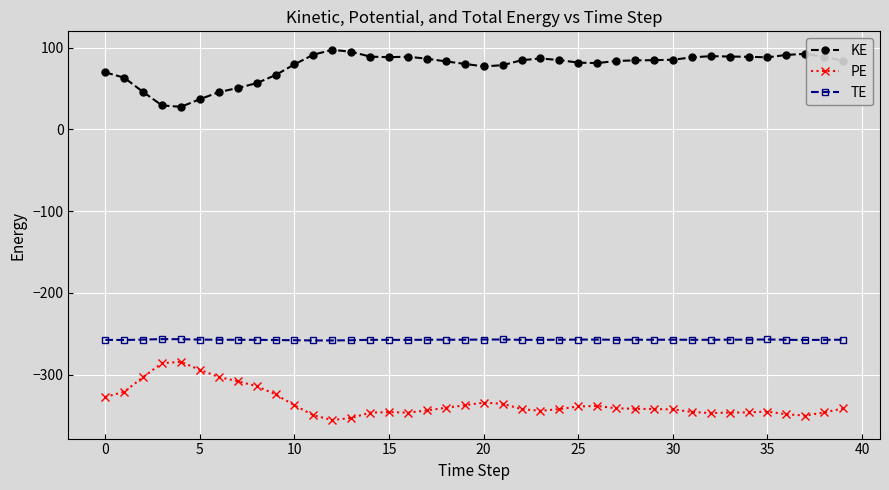

What is the difference between the maximum and minimum values in the PE series?

71.3